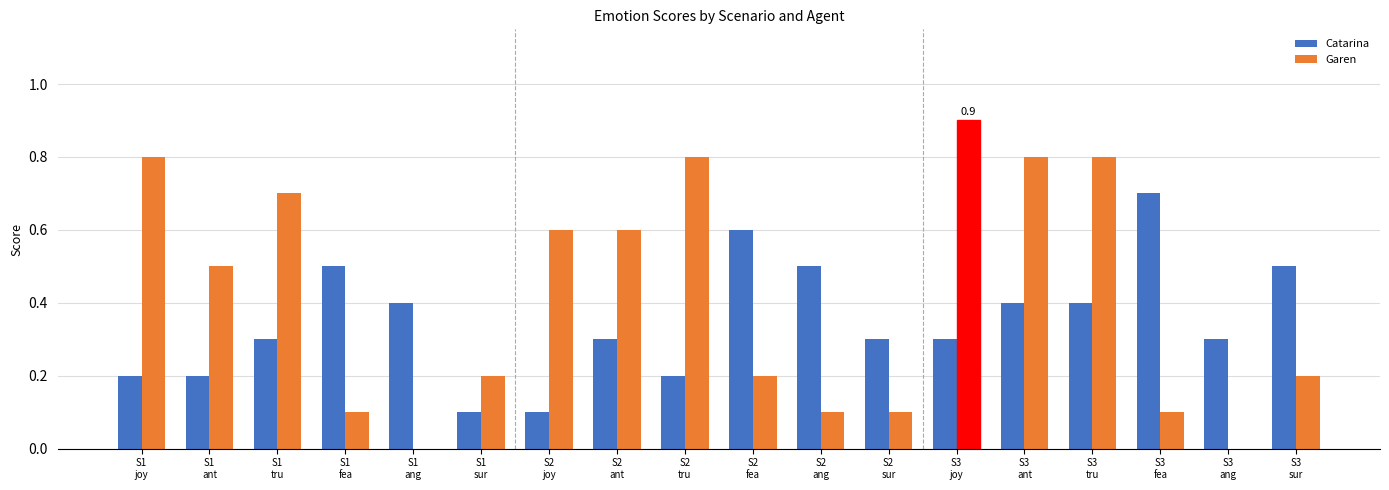

What is the sum of all Garen values?

7.5